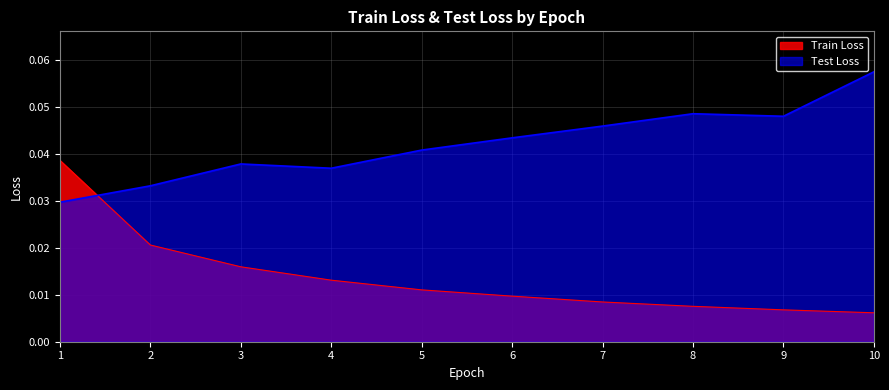

Between 3 and 7, which series saw the biggest shift?

Test Loss